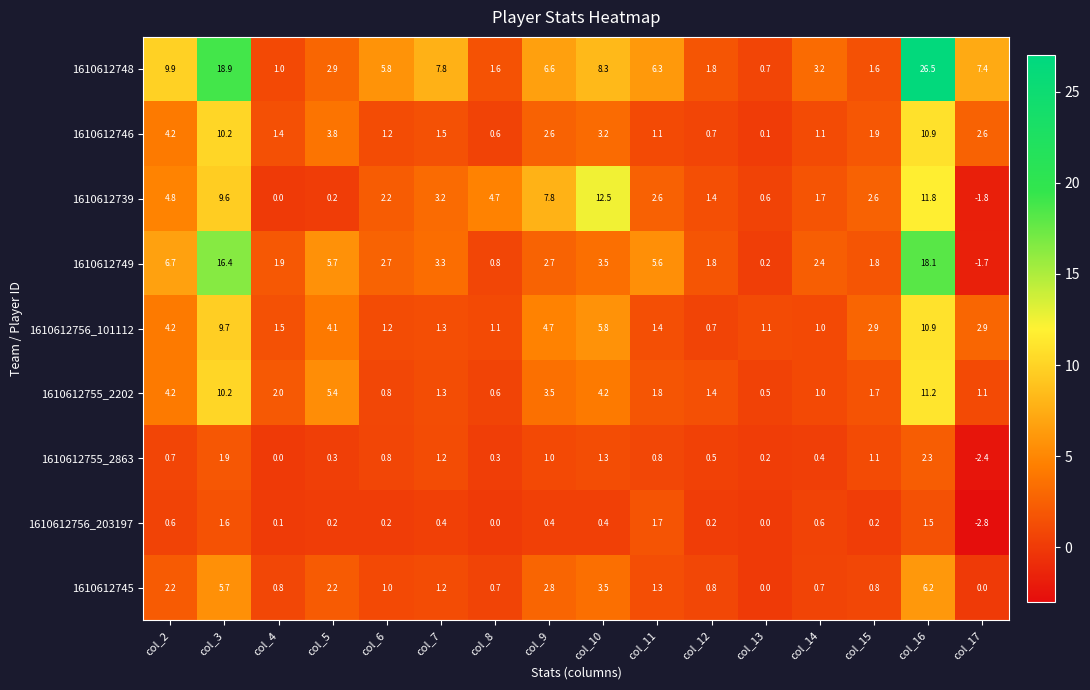

How many series are shown in this chart?

9